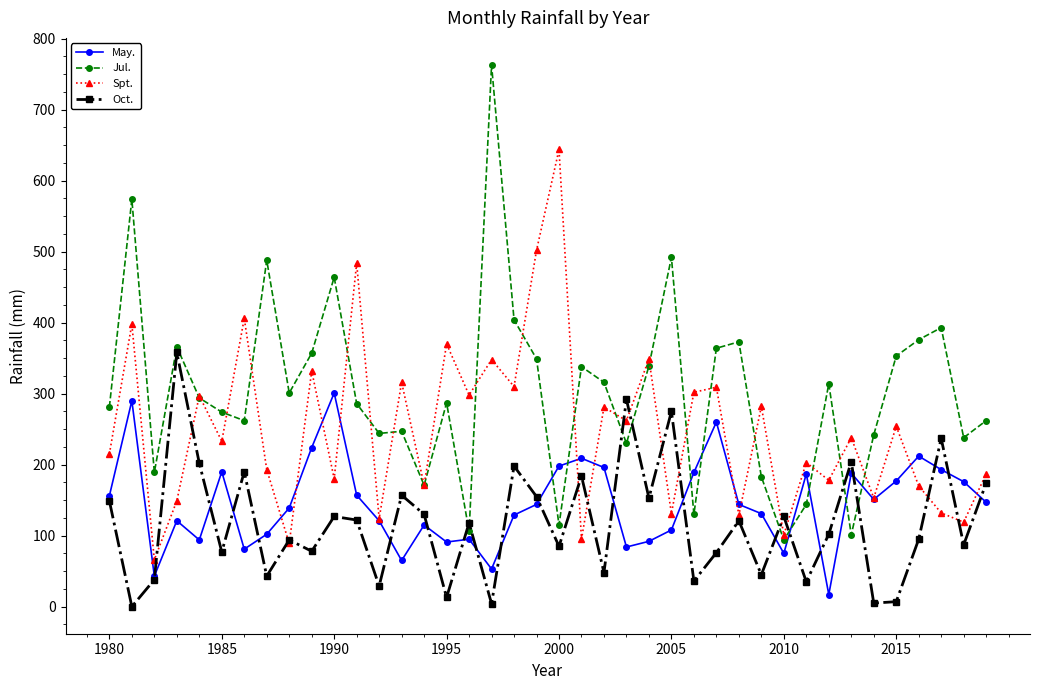

What are all the series names shown in the legend?

May., Jul., Spt., Oct.